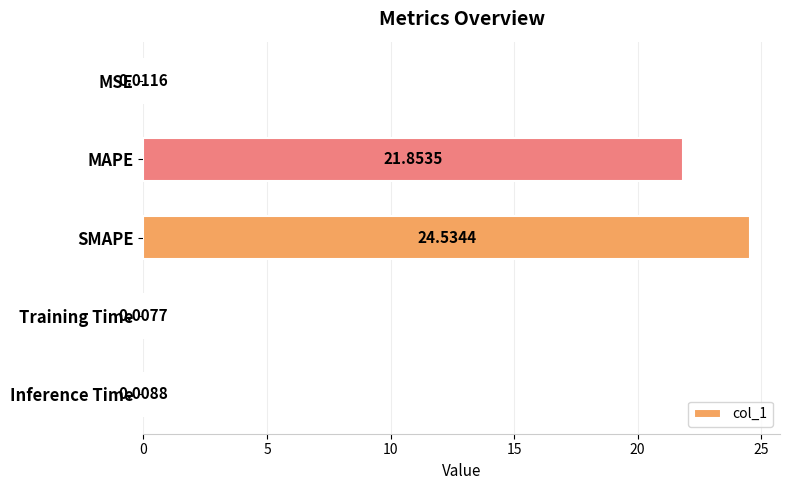

Which category has the highest value across all series?

SMAPE